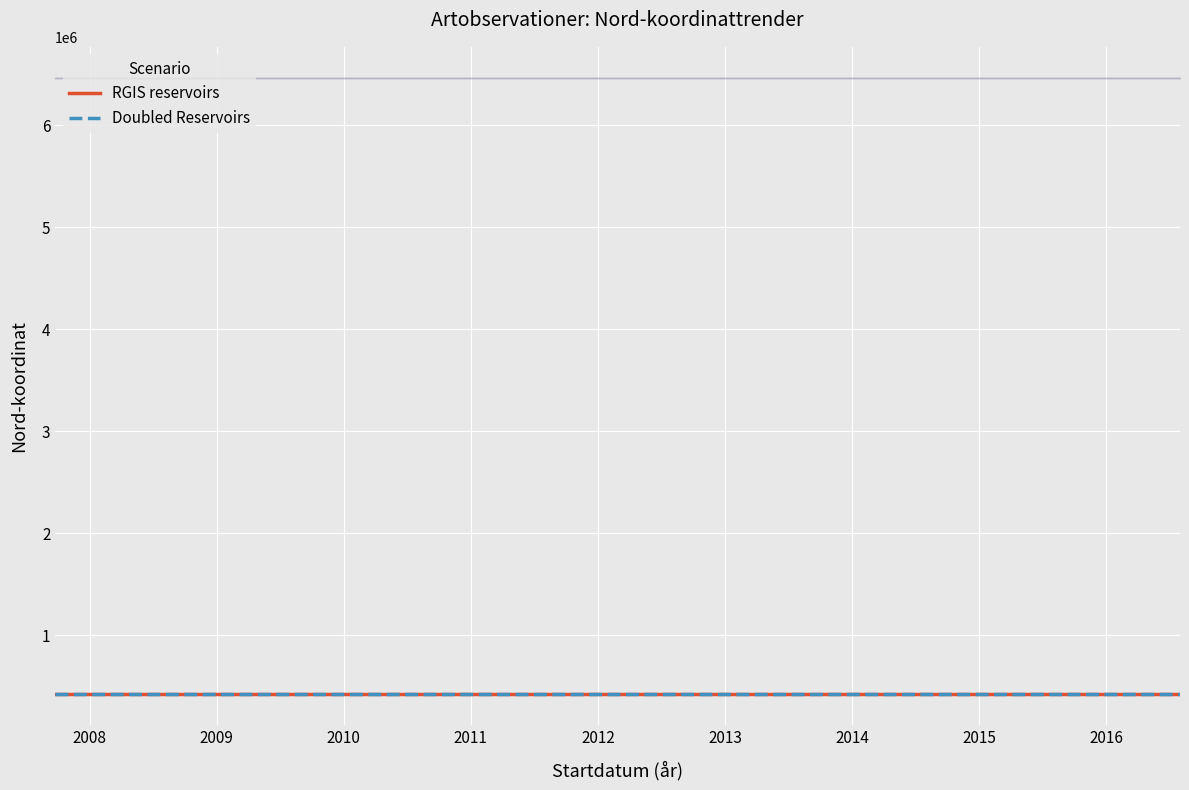

True or false: Doubled Reservoirs has a value of 255047.1 at 2007-09-25.

False